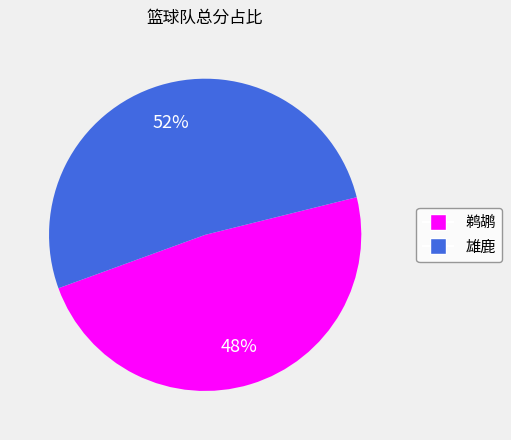

To the nearest percent, what is the combined percentage of 鹈鹕 and 雄鹿?

100%